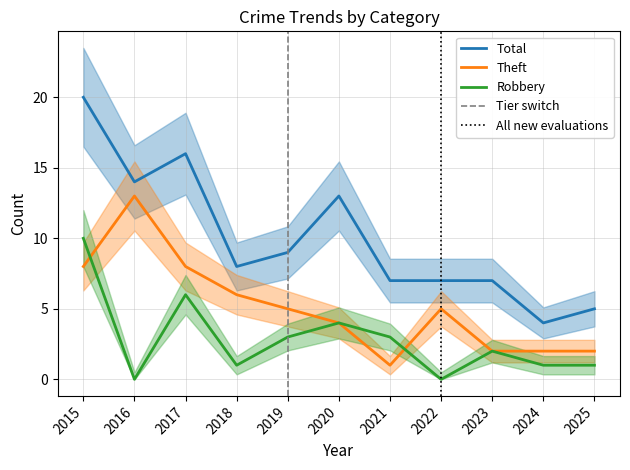

At which category is the sum across all series the highest?

2015